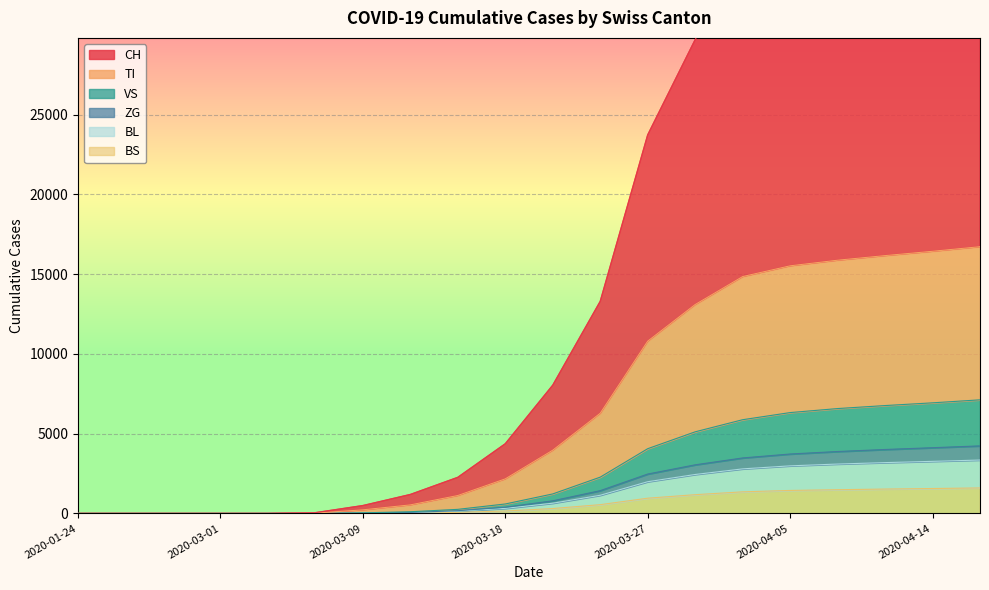

How many series are shown in this chart?

6